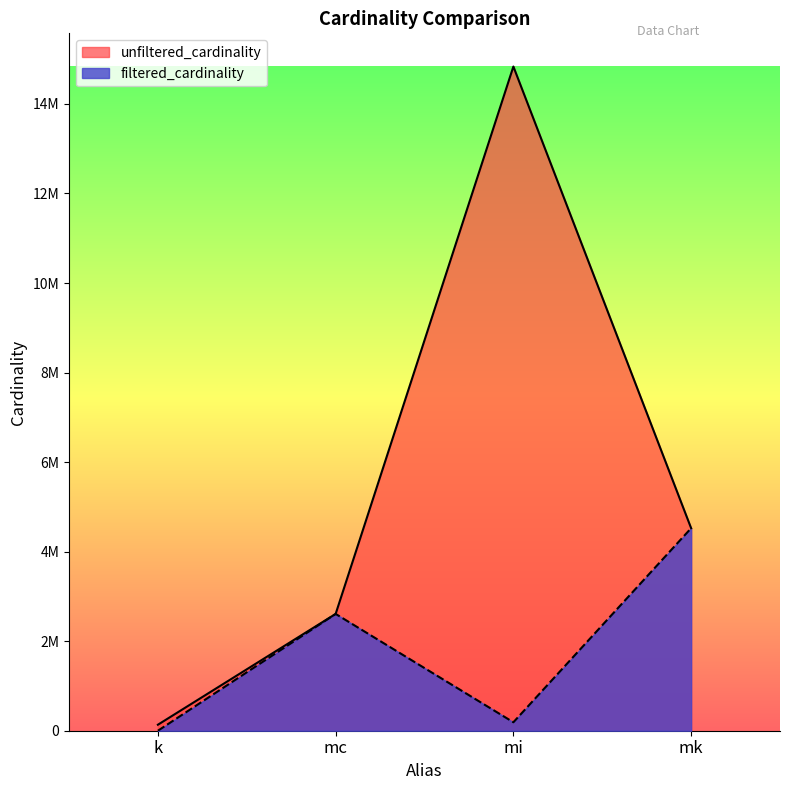

How many lines are shown in the chart?

2